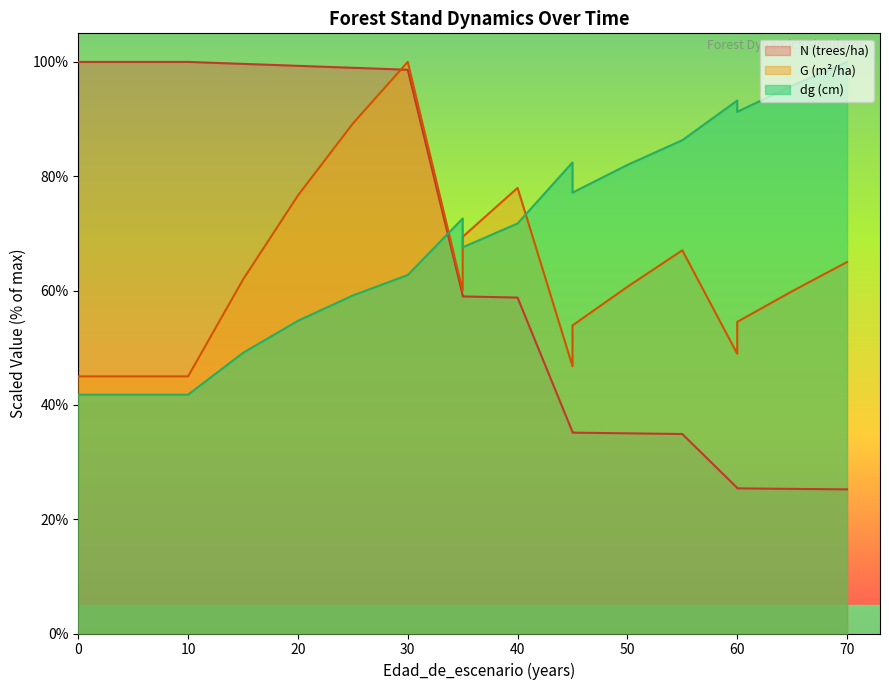

What are all the series names shown in the legend?

N, G, dg